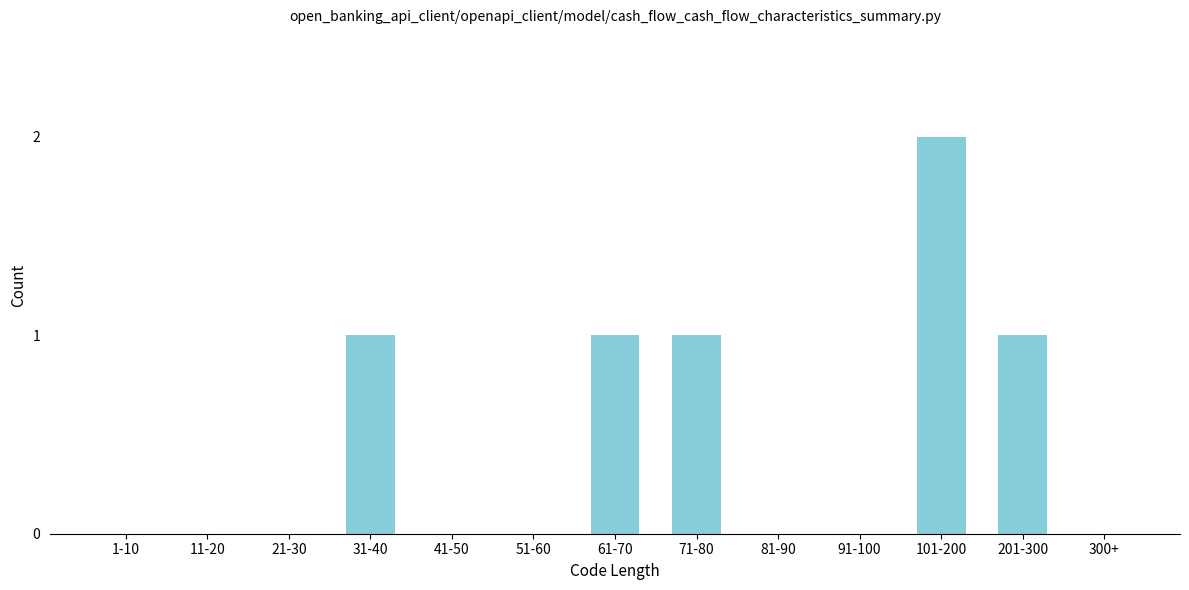

Reading left to right, list all the values displayed in this chart.

1-10=0	11-20=0	21-30=0	31-40=1	41-50=0	51-60=0	61-70=1	71-80=1	81-90=0	91-100=0	101-200=2	201-300=1	300+=0